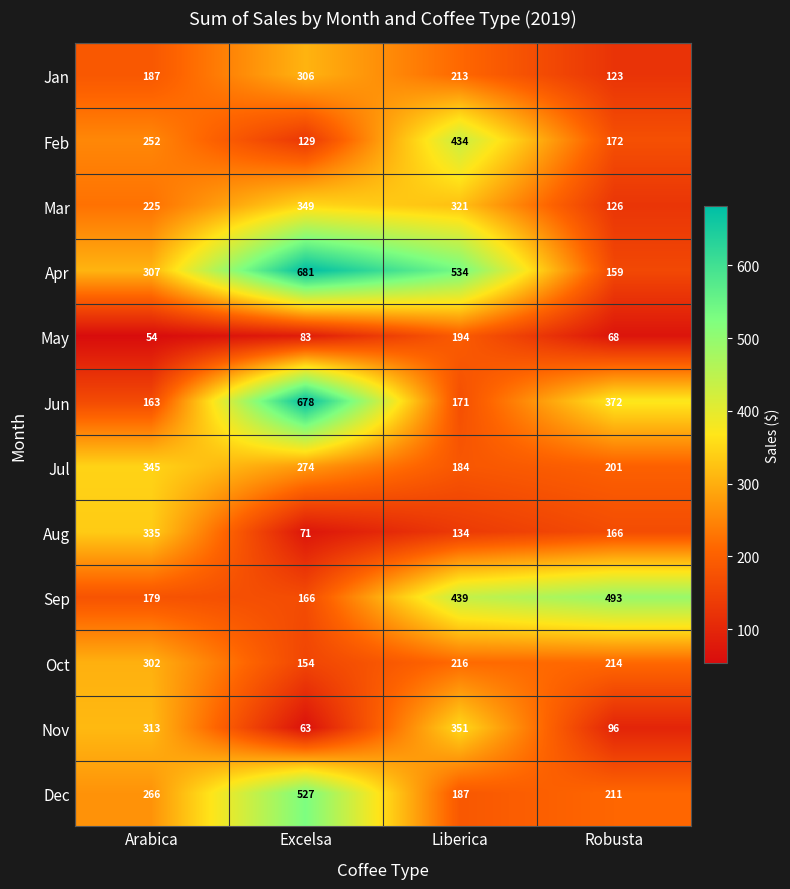

At which label does Oct reach its minimum?

Excelsa